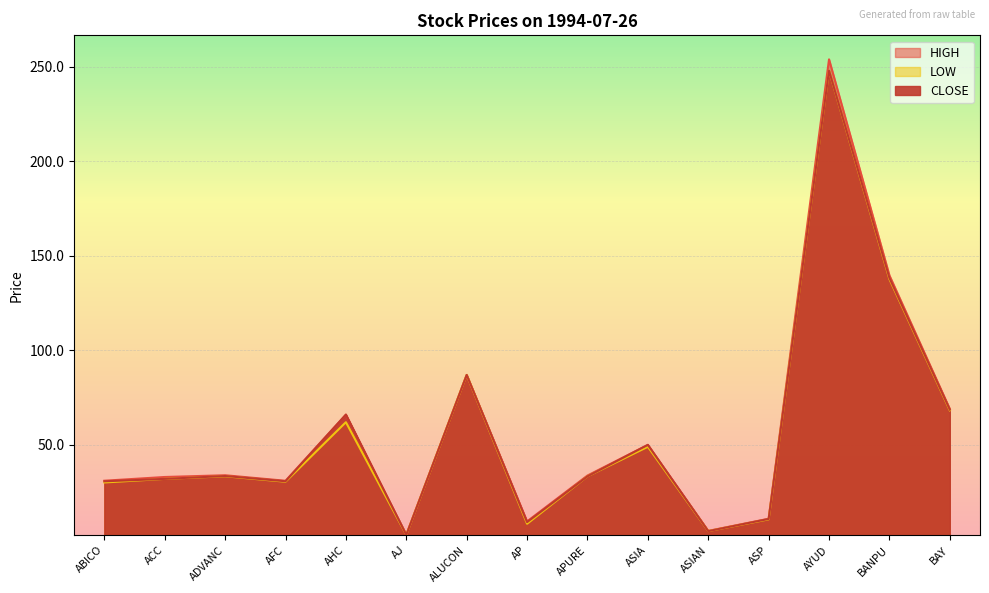

What is the difference between the maximum and minimum values in the LOW series?

245.6